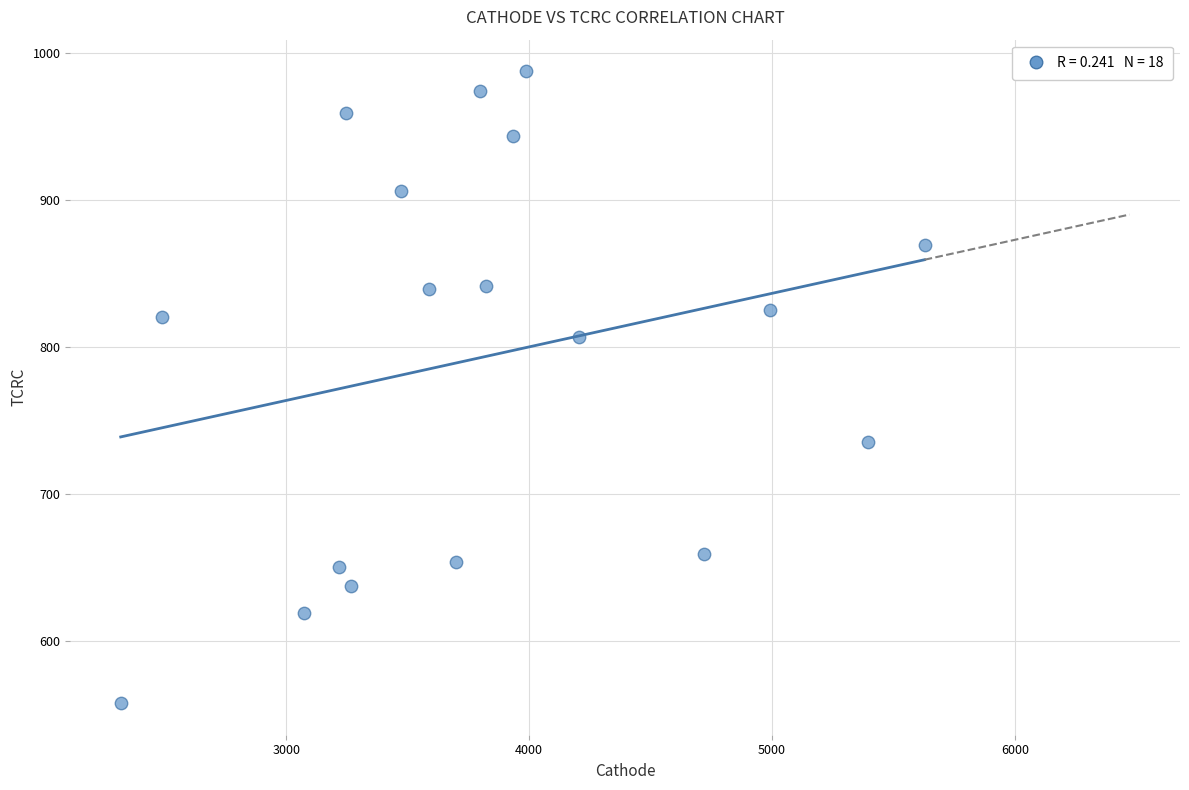

What is the range of Y values (max minus min)?

429.5